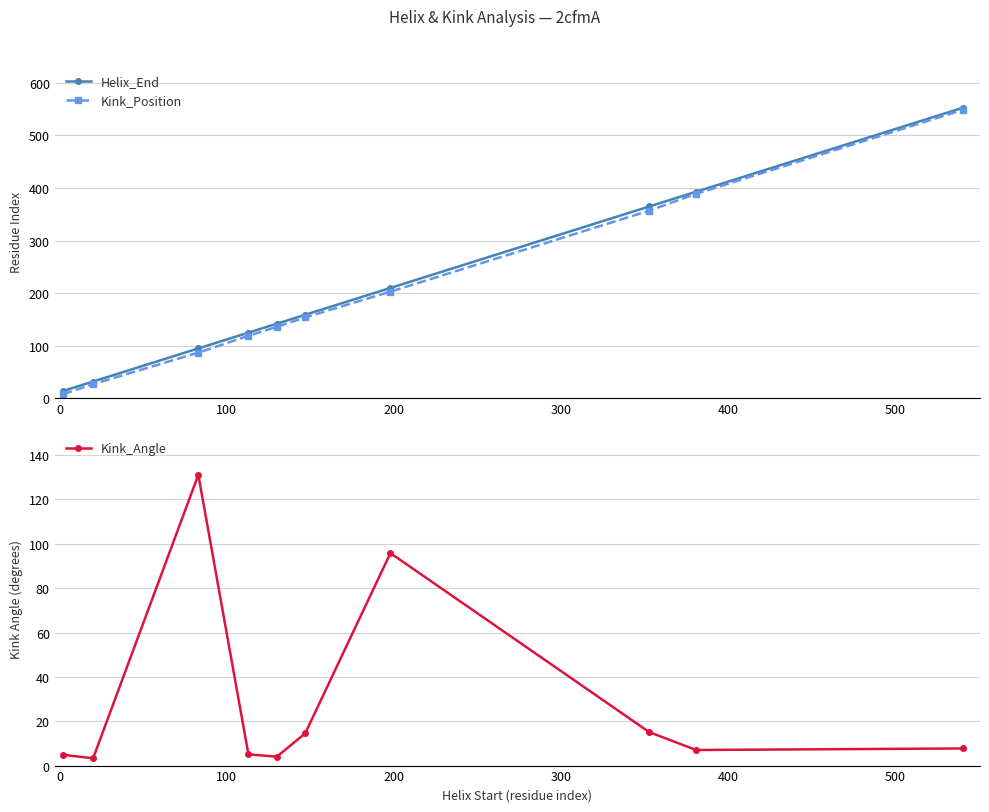

True or false: Helix_End has more than 2 interior local peaks.

False